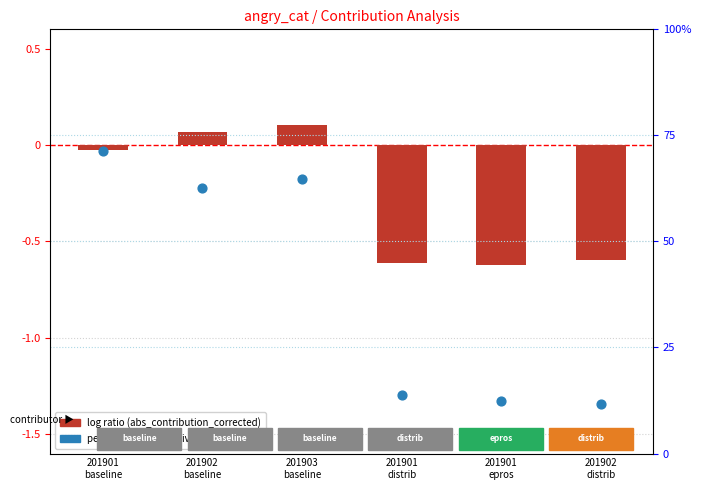

Which series has the widest spread of Y values?

percentile rank within the sample